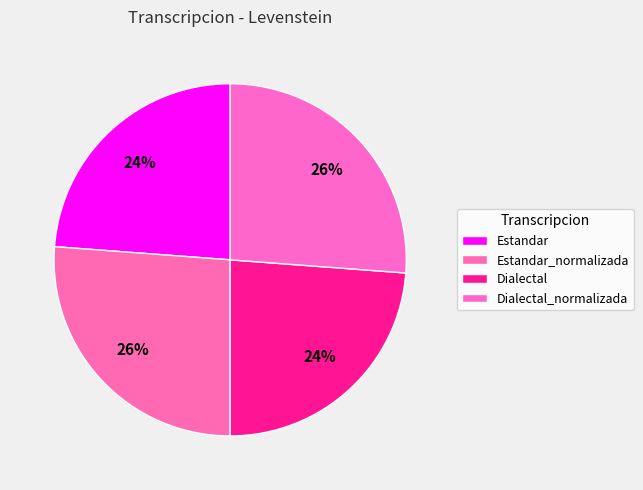

Is there any slice that represents more than half of the pie?

No